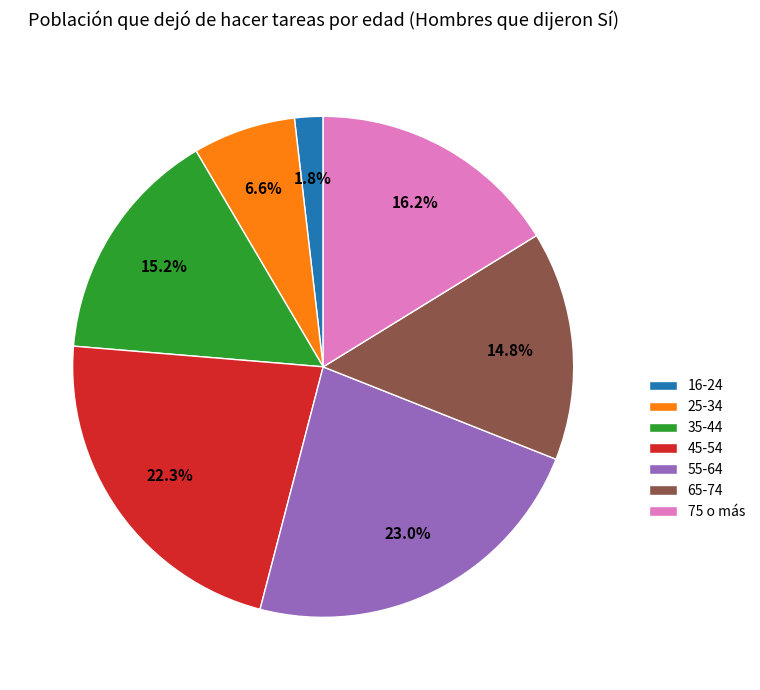

Which category has the smallest portion of the pie?

16-24